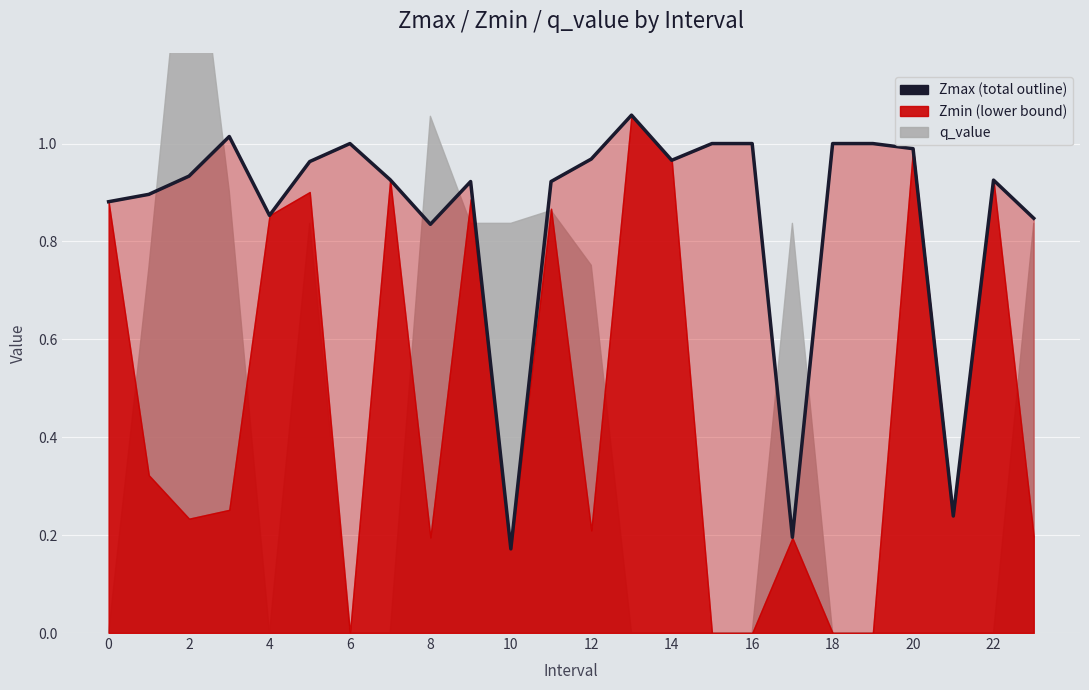

The chart shows a value of 1.0 at 18. True or false?

True